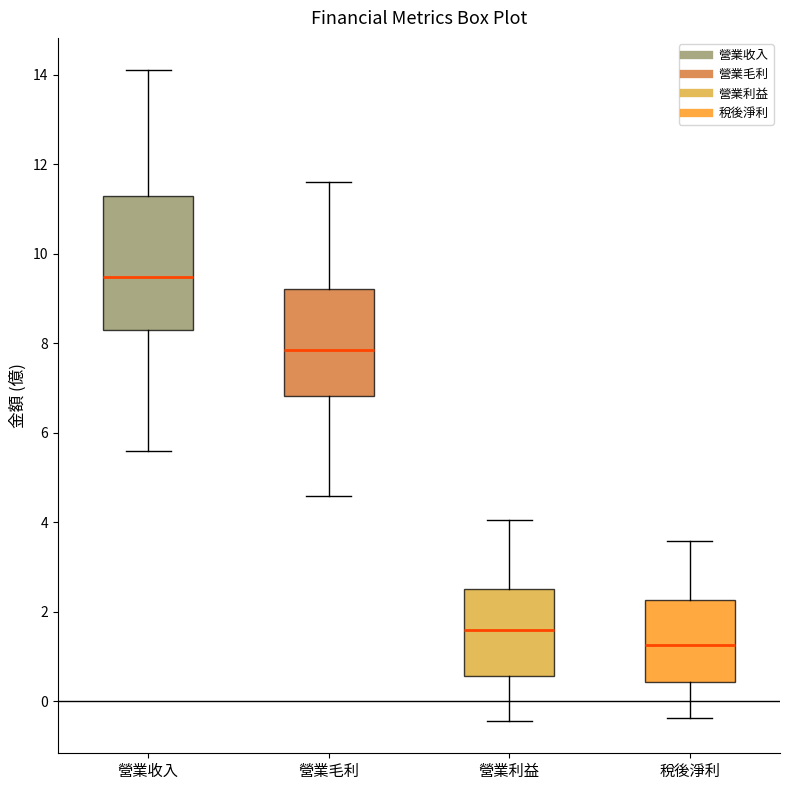

Reading left to right, read every box against the y-axis: the position of its median line, the range the box covers, and the ends of its whiskers. The values are not printed on the chart, so give them approximately, as read against the axis.

營業收入: median 9.4, box 8.4 to 11.4, whiskers 5.6 to 14.2
營業毛利: median 7.8, box 6.8 to 9.2, whiskers 4.6 to 11.6
營業利益: median 1.6, box 0.6 to 2.6, whiskers -0.4 to 4.0
稅後淨利: median 1.2, box 0.4 to 2.2, whiskers -0.4 to 3.6